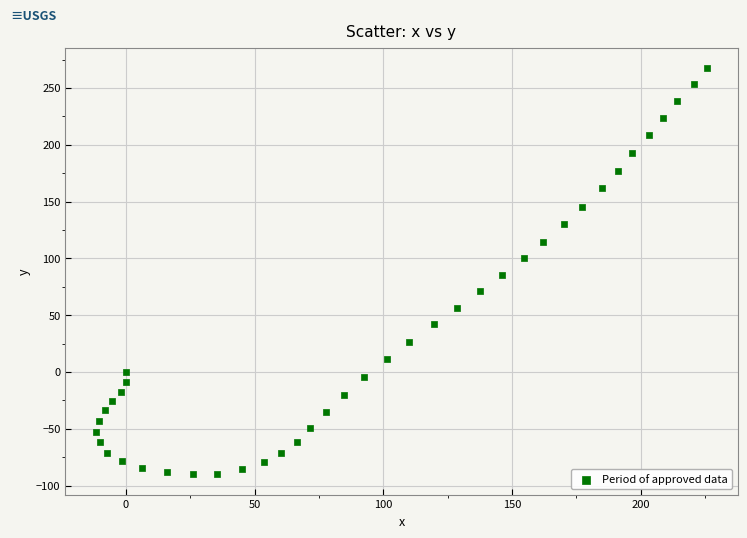

What is the range of X values (max minus min)?

237.3